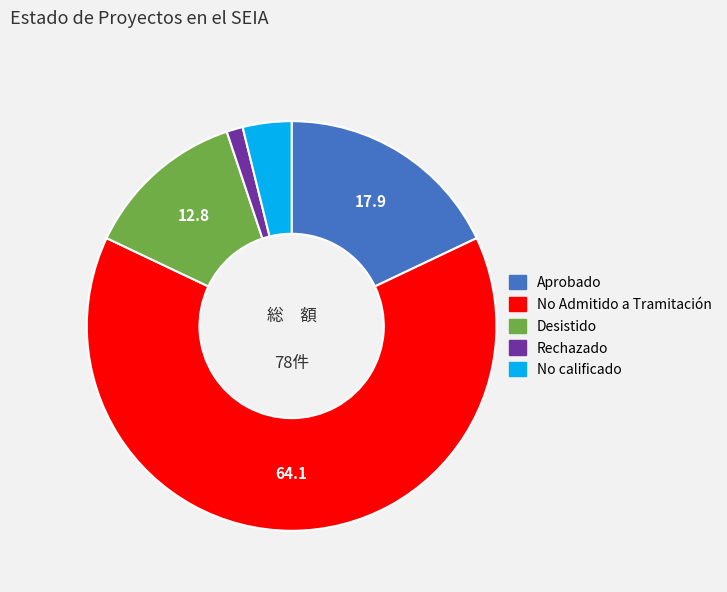

How many slices are in this pie chart?

5